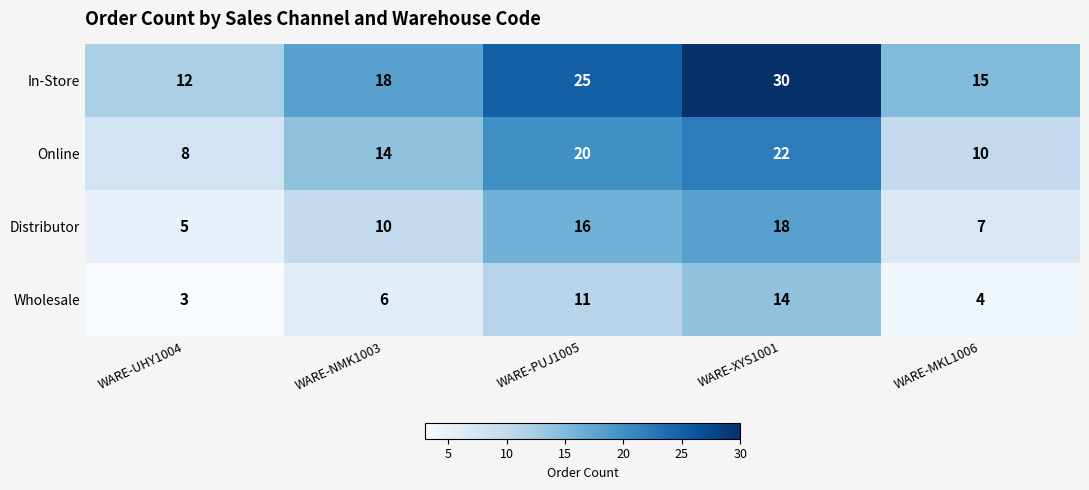

Which category has the highest value across all series?

WARE-XYS1001